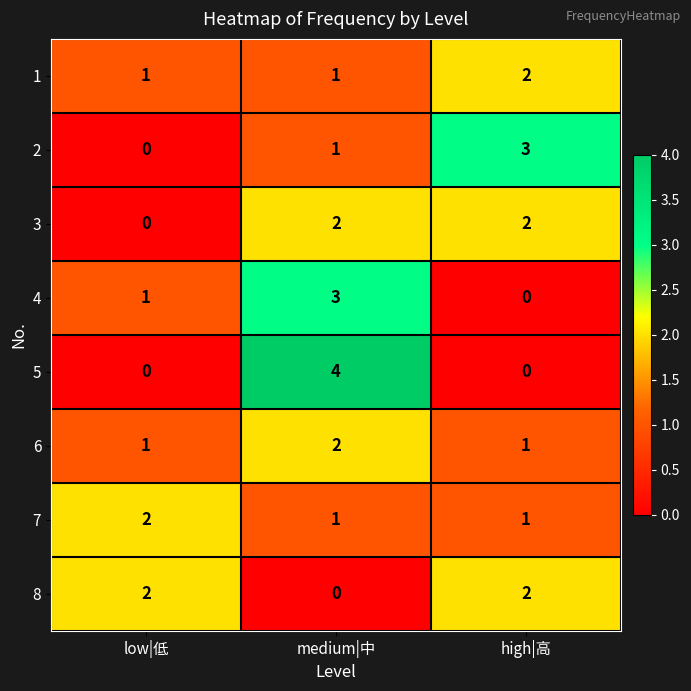

The 4 series shows 5 at medium|中. True or false?

False